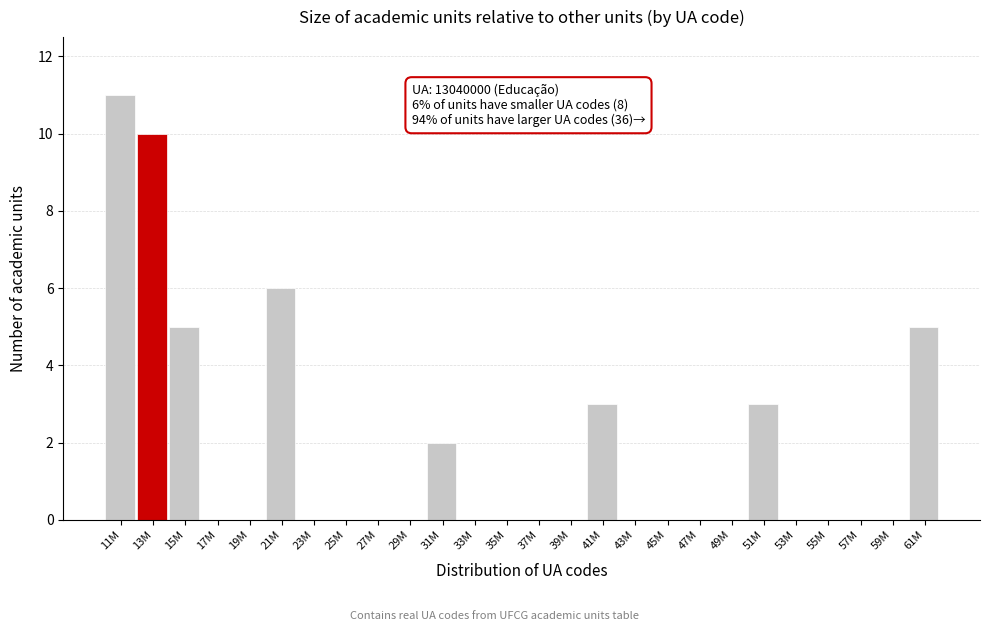

Reading right to left, extract all data points from this chart.

61M=5	59M=0	57M=0	55M=0	53M=0	51M=3	49M=0	47M=0	45M=0	43M=0	41M=3	39M=0	37M=0	35M=0	33M=0	31M=2	29M=0	27M=0	25M=0	23M=0	21M=6	19M=0	17M=0	15M=5	13M=10	11M=11